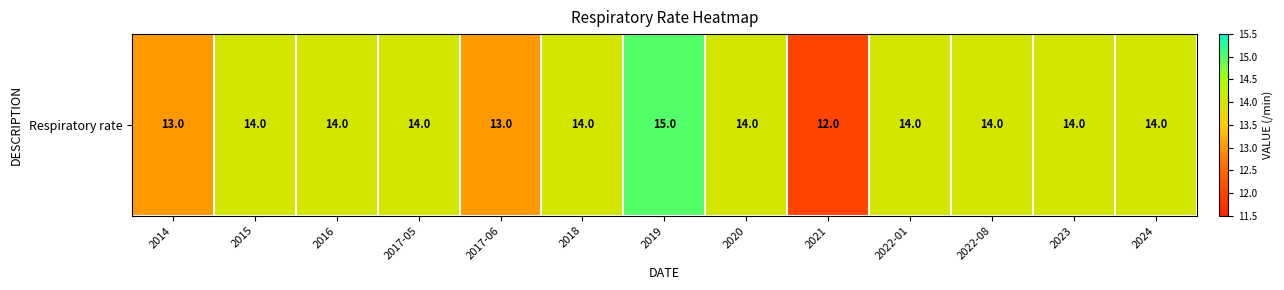

Read the value at 2021.

12